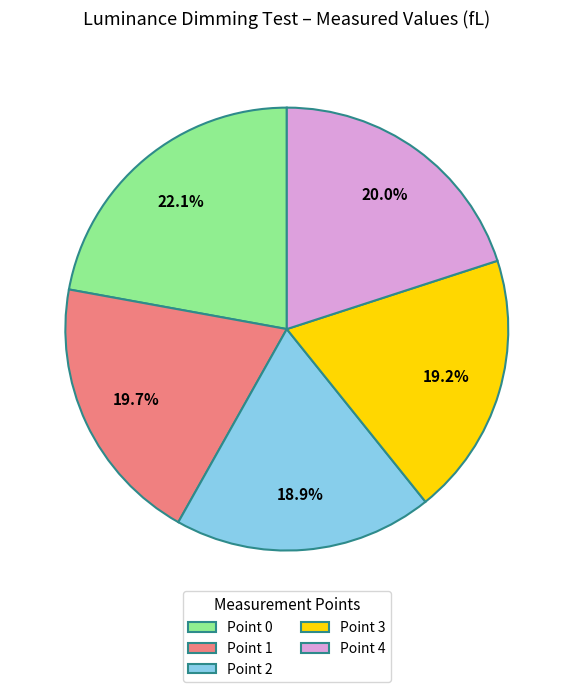

Does any single category account for the majority?

No